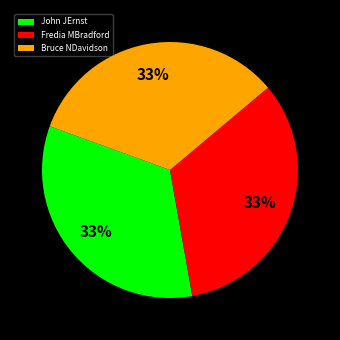

Does John JErnst account for over 50% of the chart?

No